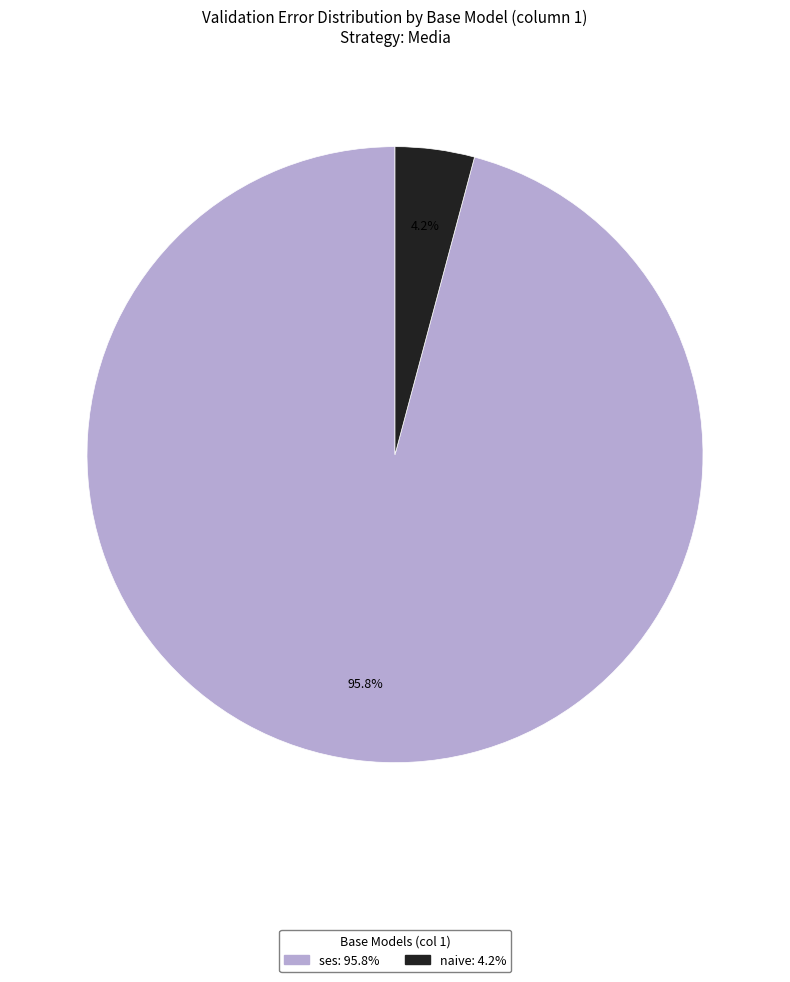

Is there a majority slice in this chart?

Yes